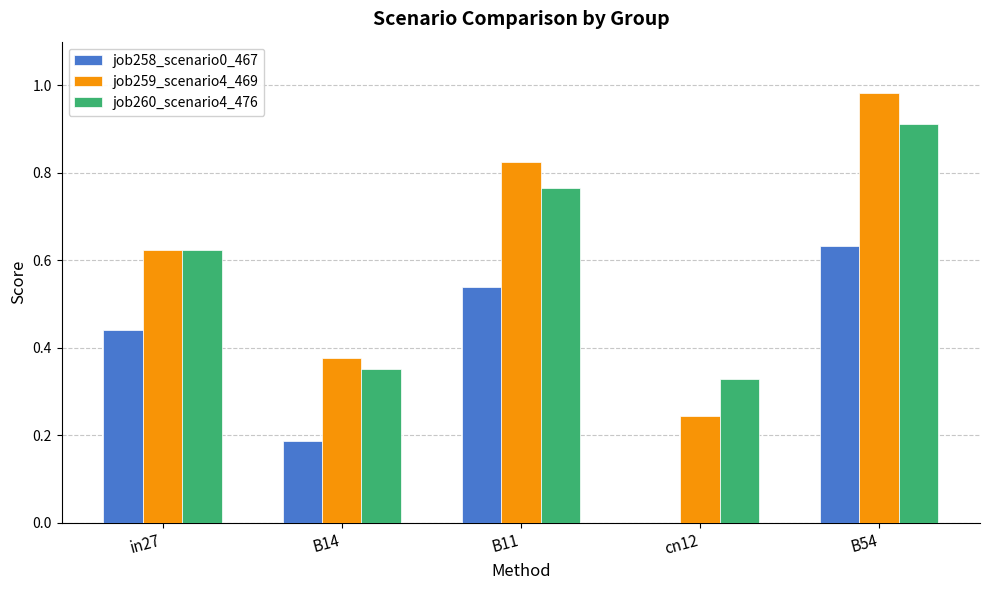

Which series has the widest spread of values?

job259_scenario4_469